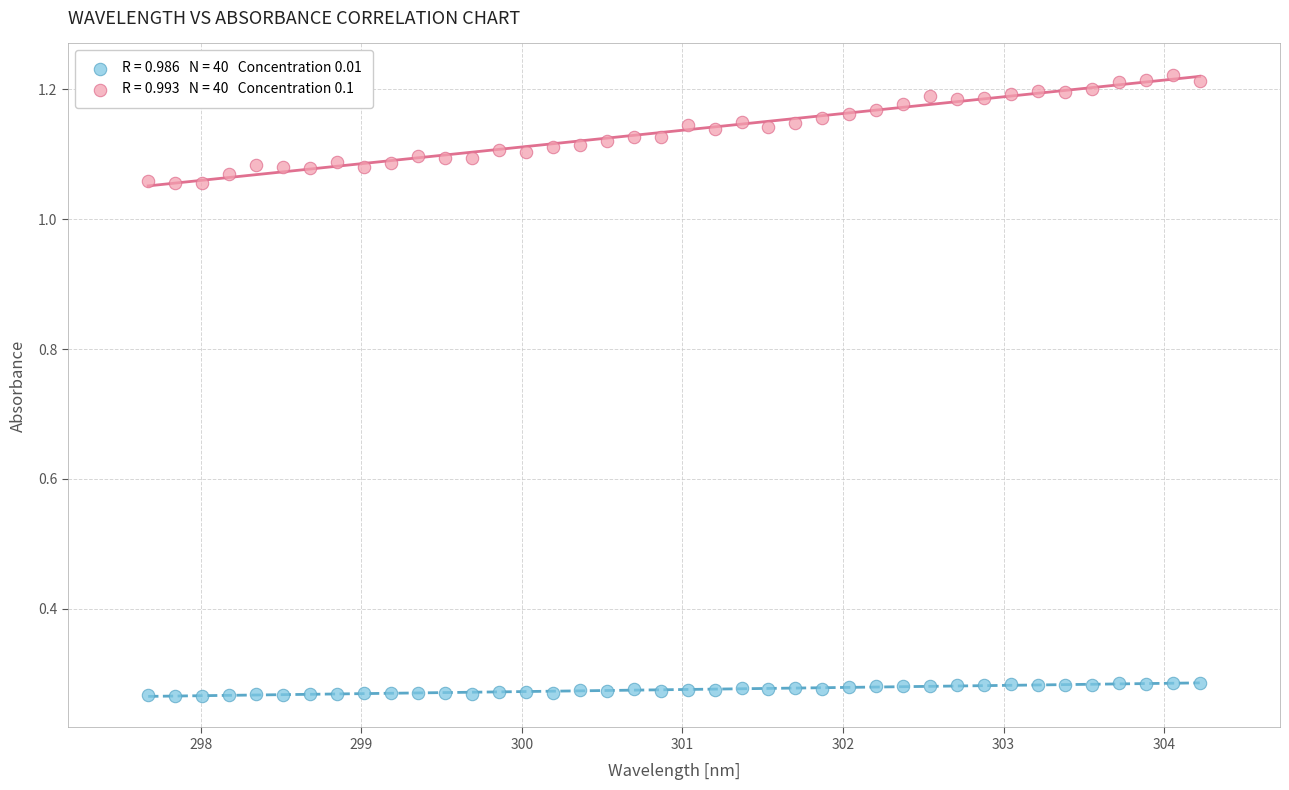

Across all data points, what is the range of Y values (max minus min)?

1.0